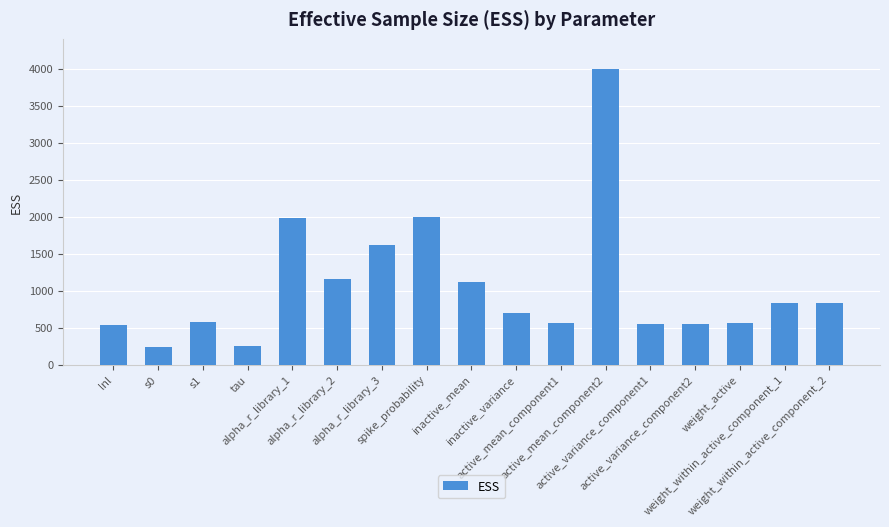

What position from the left is active_variance_component1?

13